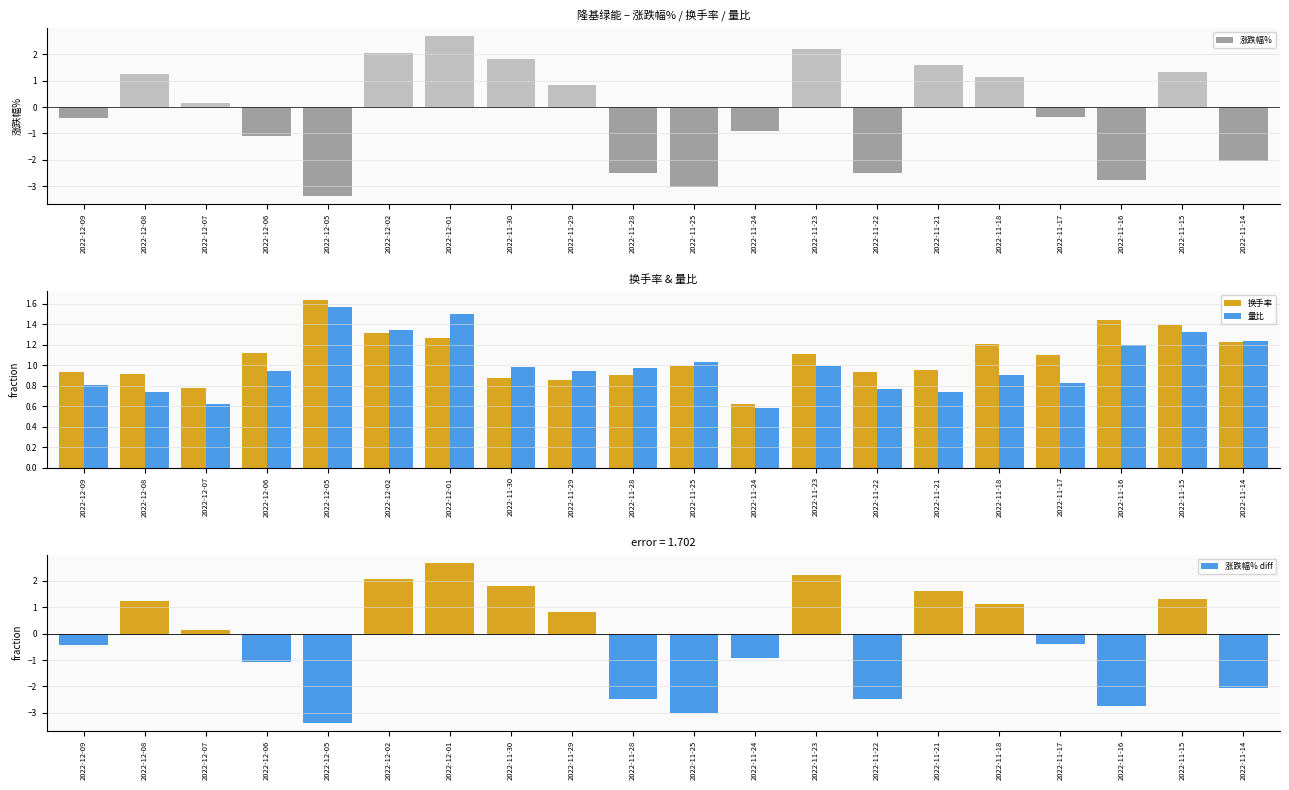

At how many categories does at least one series exceed 1?

14